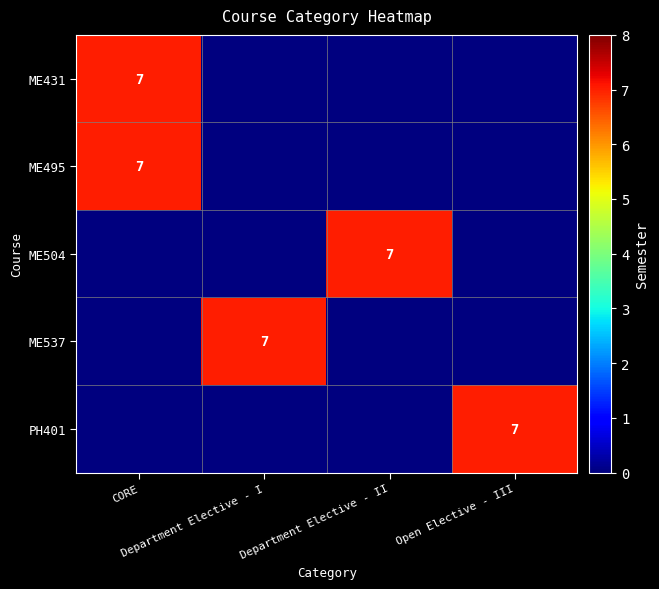

The ME537 series shows 0 at Open Elective - III. True or false?

True